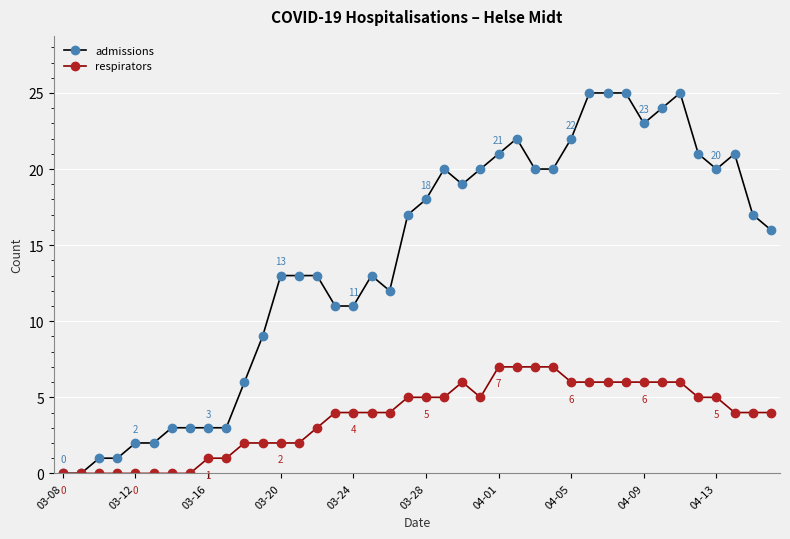

List the series in order of their peak value, highest first.

admissions, respirators